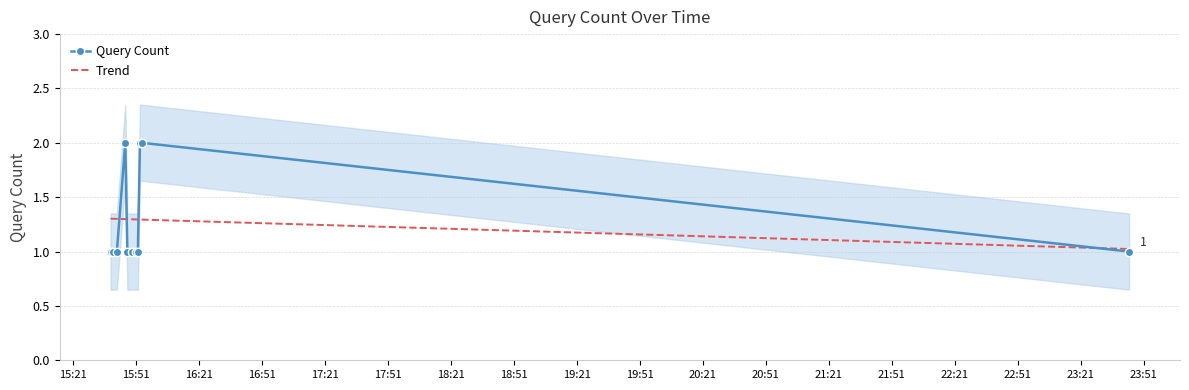

Which has a higher value, 2019-04-30 23:44:00 or 2019-04-30 15:47:00?

2019-04-30 23:44:00